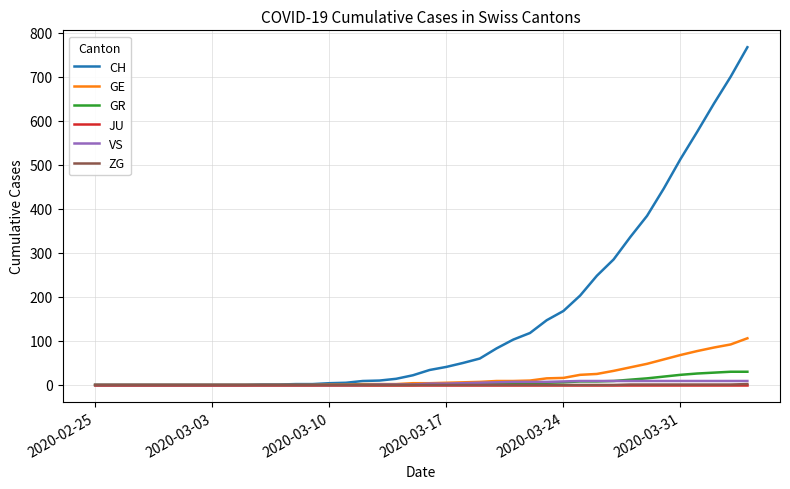

What is the maximum value shown in the chart?

767